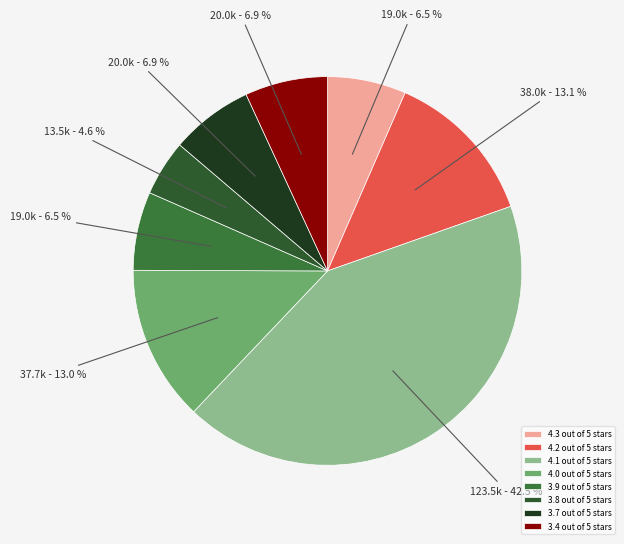

Do 4.0 out of 5 stars and 4.1 out of 5 stars together represent more than half of the pie?

Yes